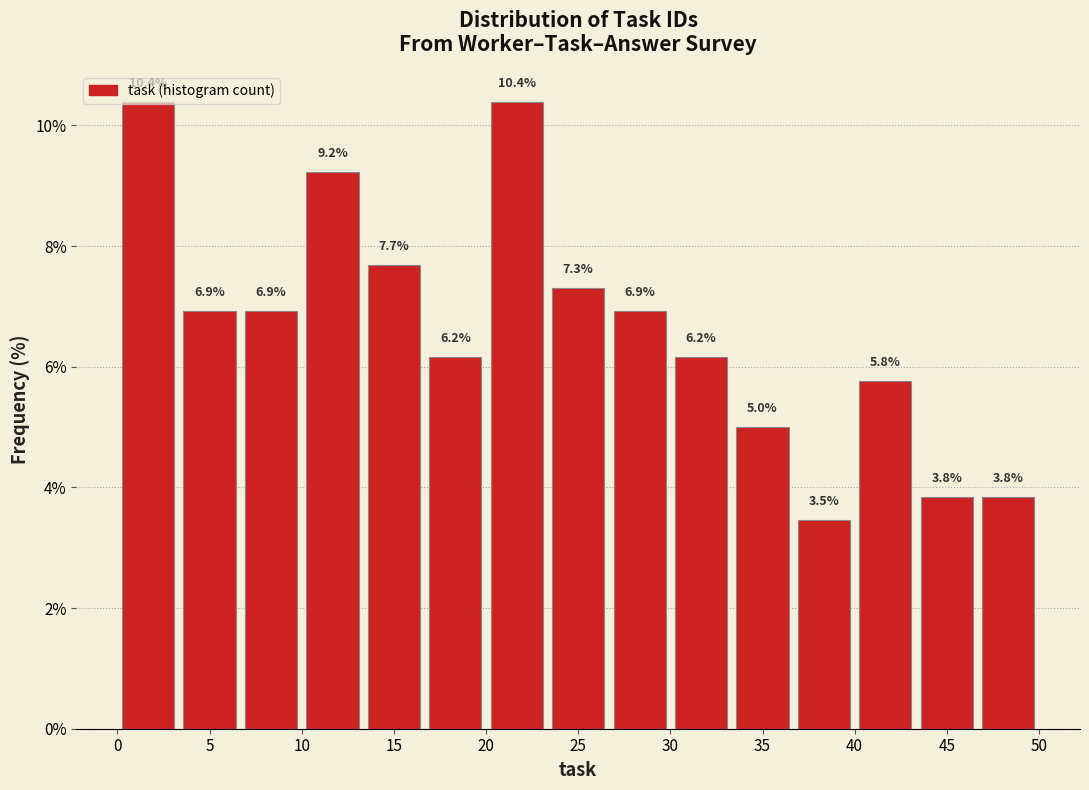

What is the height of the bar covering 13.5 to 16.5 on the x-axis? The bar edges are not printed on the chart, so give them approximately, as read against the axis.

7.7